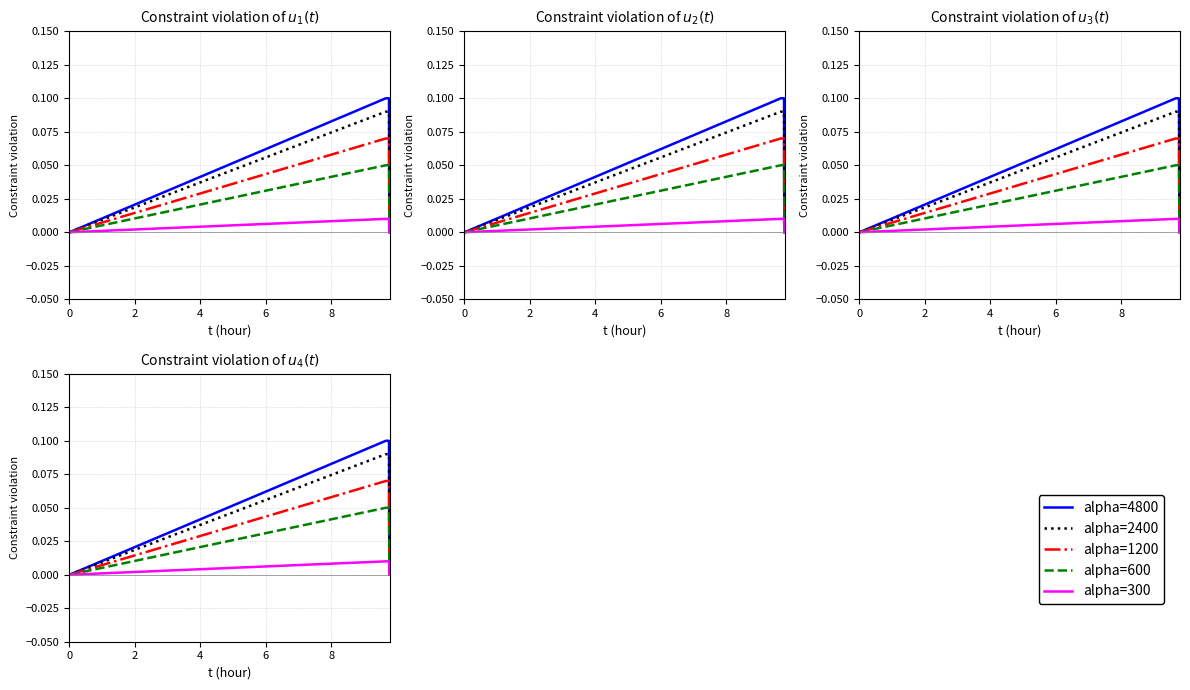

Which has a higher value, 2 or 4?

2